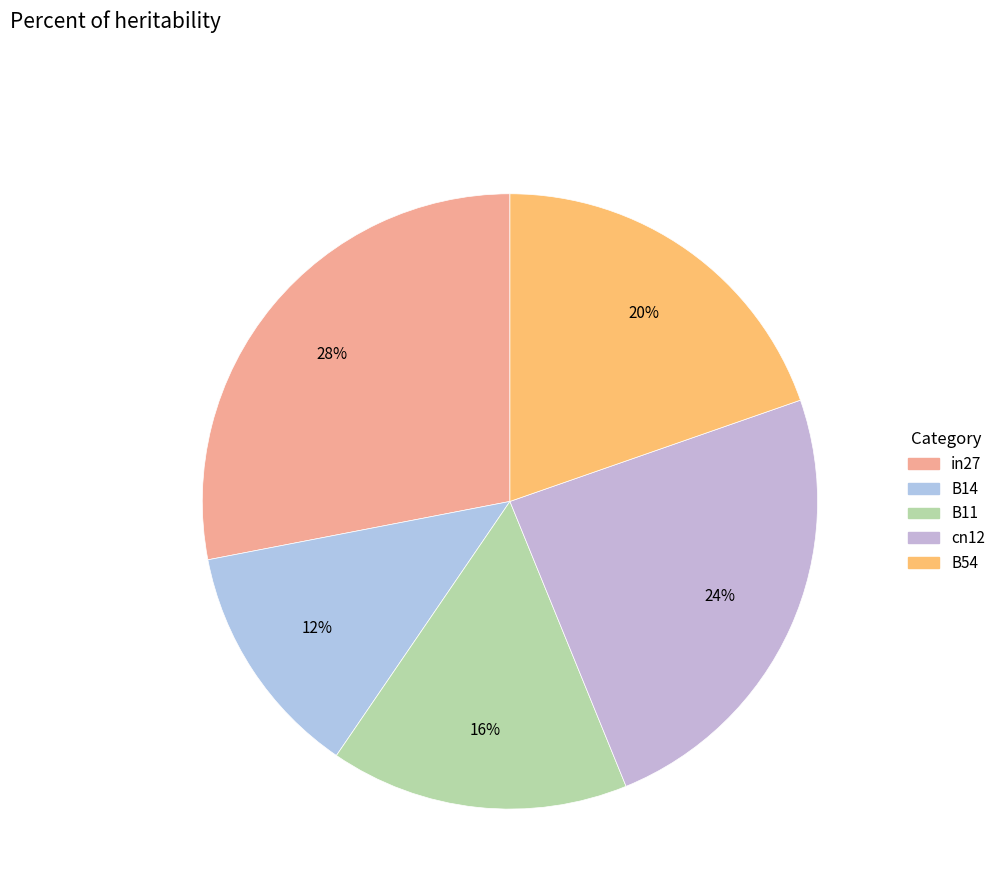

Which slice is the smallest?

B14